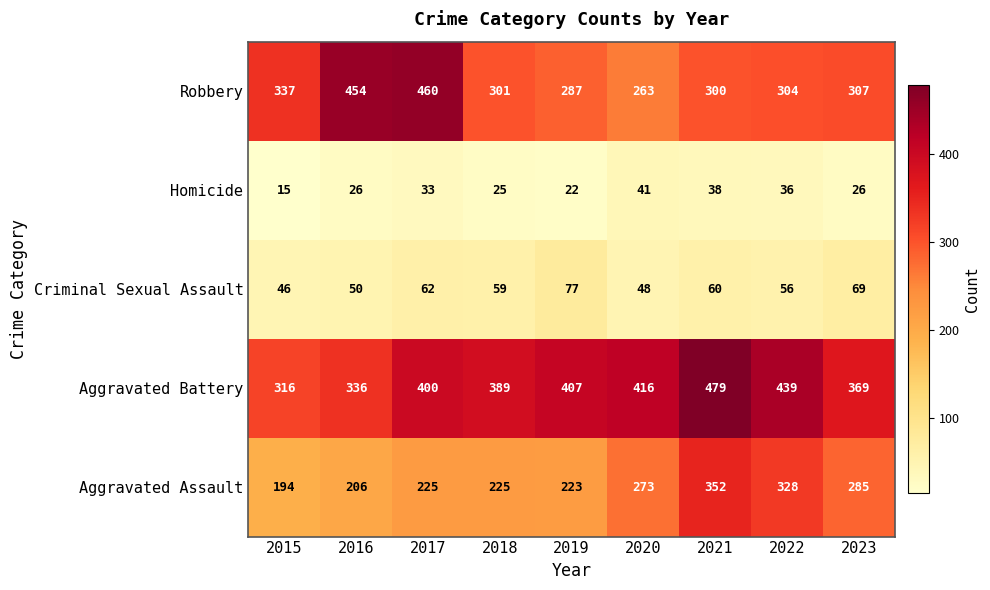

What is the difference between the highest and lowest values at 2016?

428